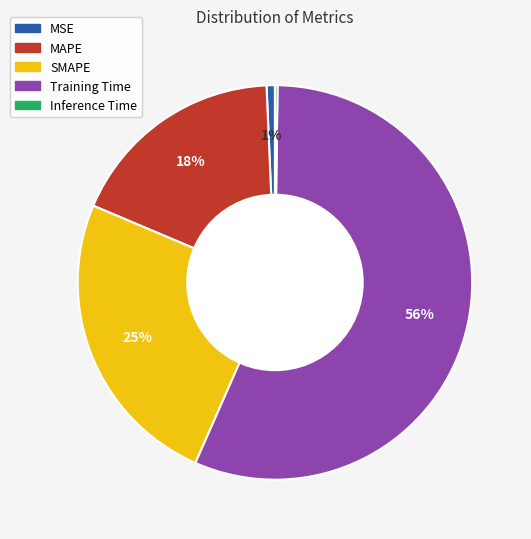

Does Training Time represent more than half of the total?

Yes